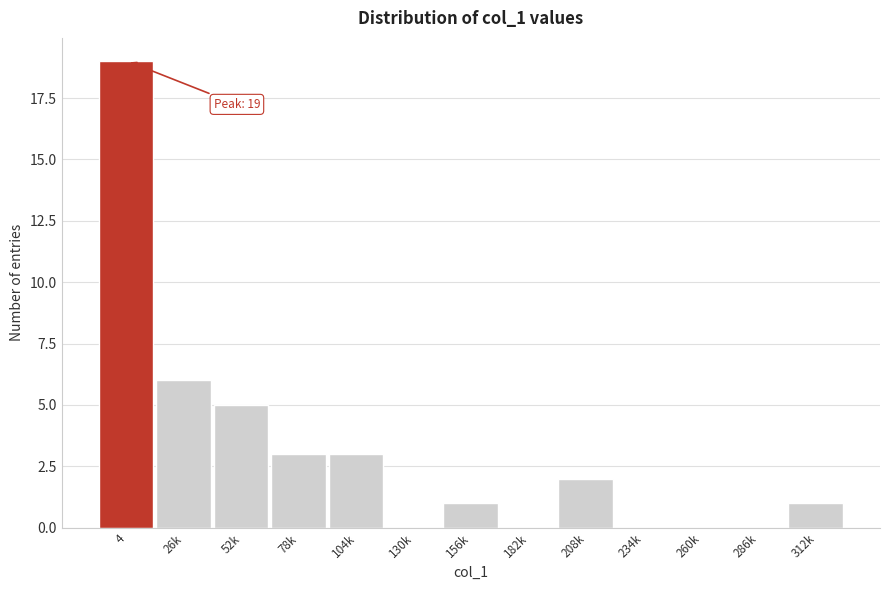

Reading left to right, extract all data points from this chart.

4=19	26k=6	52k=5	78k=3	104k=3	130k=0	156k=1	182k=0	208k=2	234k=0	260k=0	286k=0	312k=1